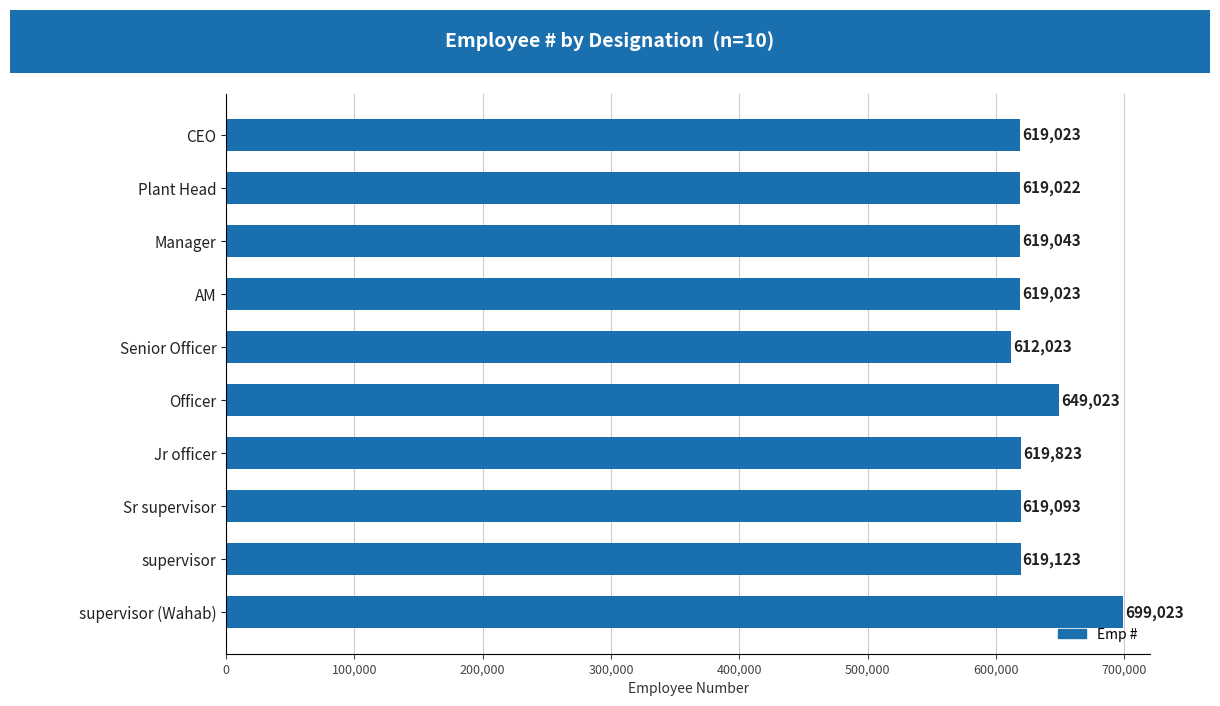

Reading top to bottom, extract all data points from this chart.

619023	619022	619043	619023	612023	649023	619823	619093	619123	699023